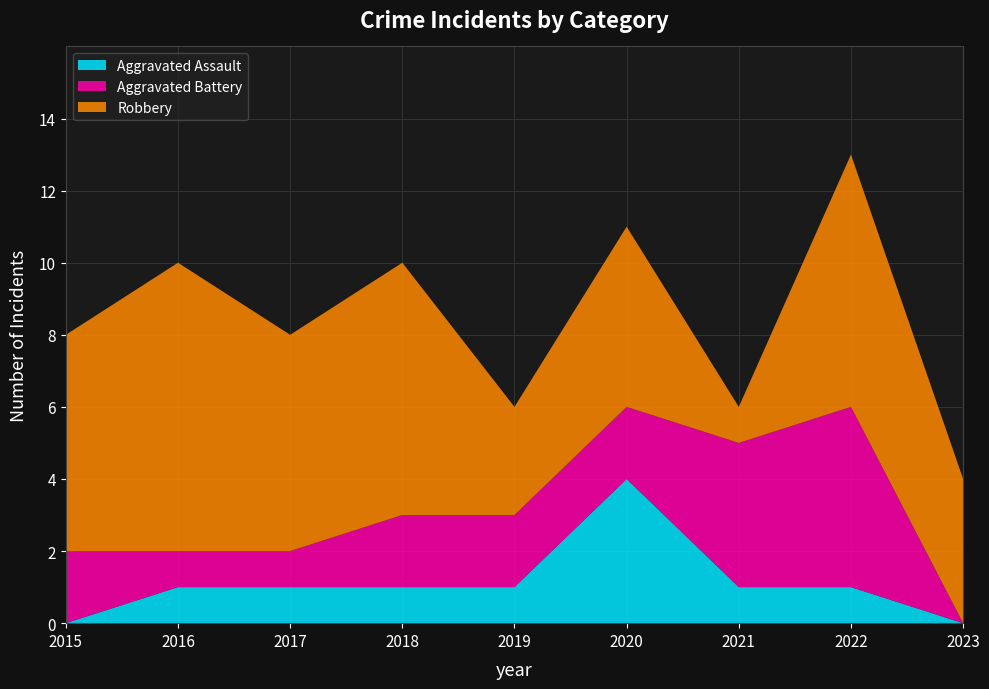

Reading right to left, what are all the values shown in this chart?

Aggravated Assault: 0	1	1	4	1	1	1	1	0
Aggravated Battery: 0	5	4	2	2	2	1	1	2
Robbery: 4	7	1	5	3	7	6	8	6